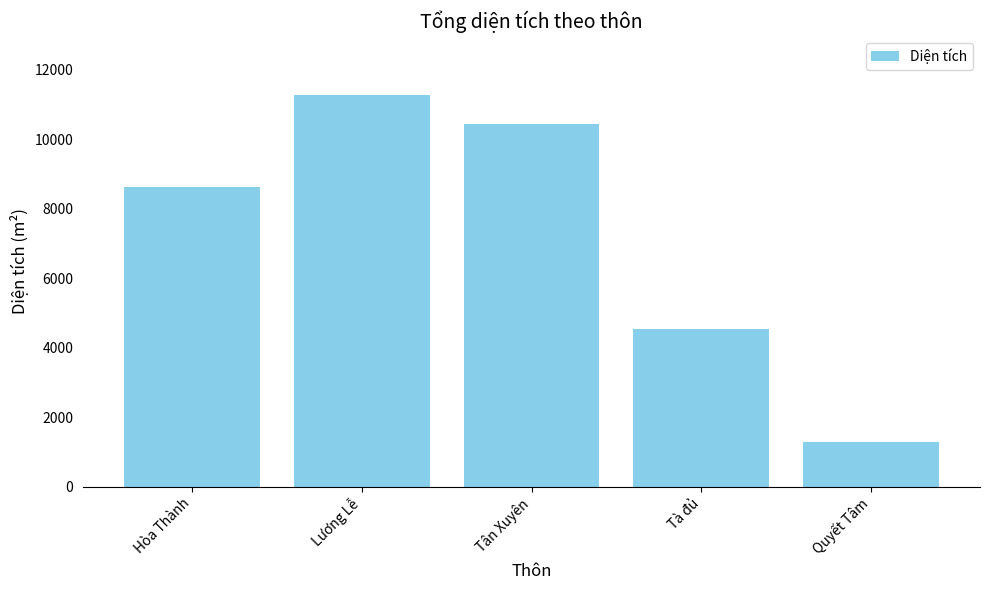

What is the value of the 1st bar from the left?

8623.6